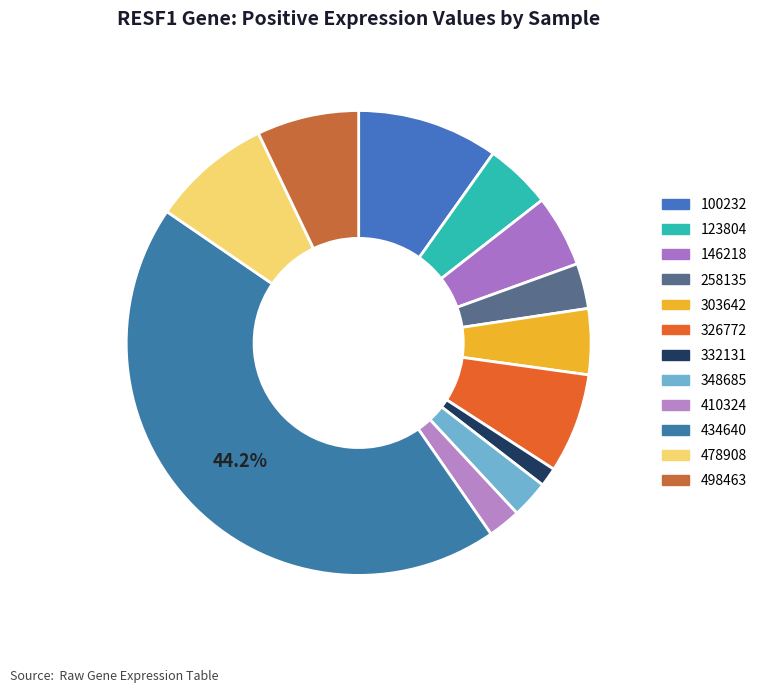

How many segments does this pie chart have?

12